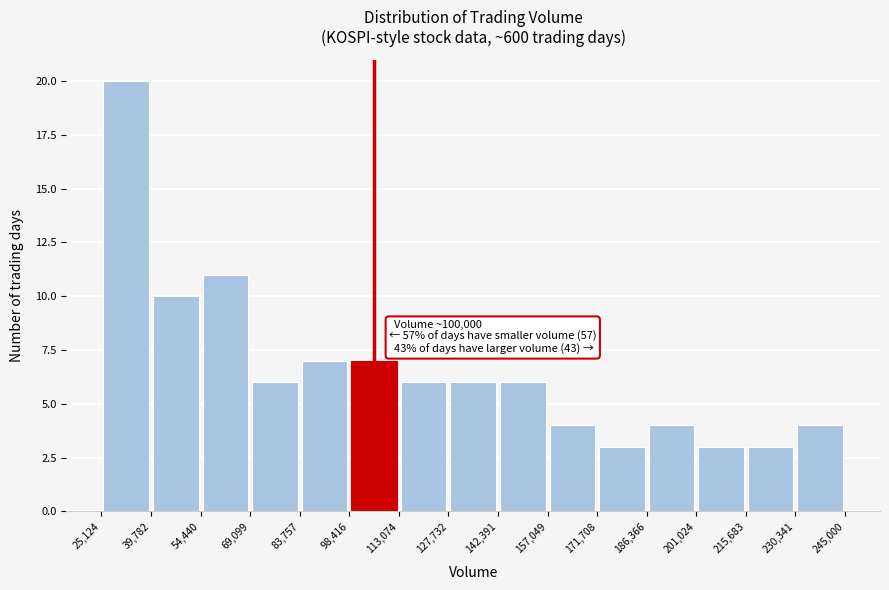

Over which range of the x-axis is the bar tallest?

25,124 to 39,782